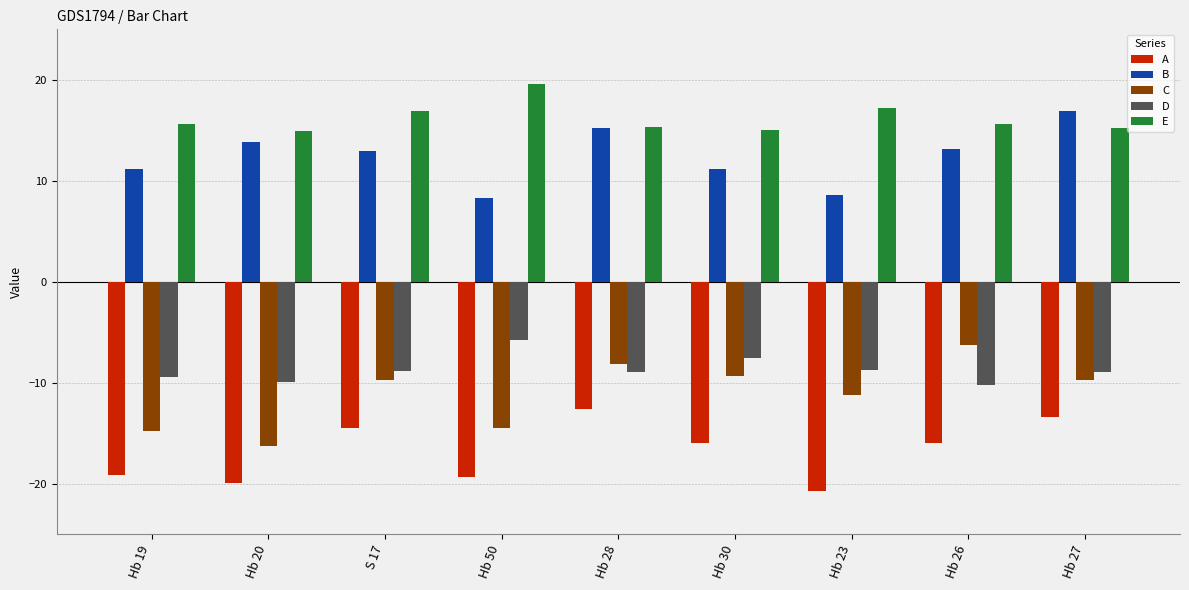

Between Hb 20 and S 17, which series saw the biggest shift?

C